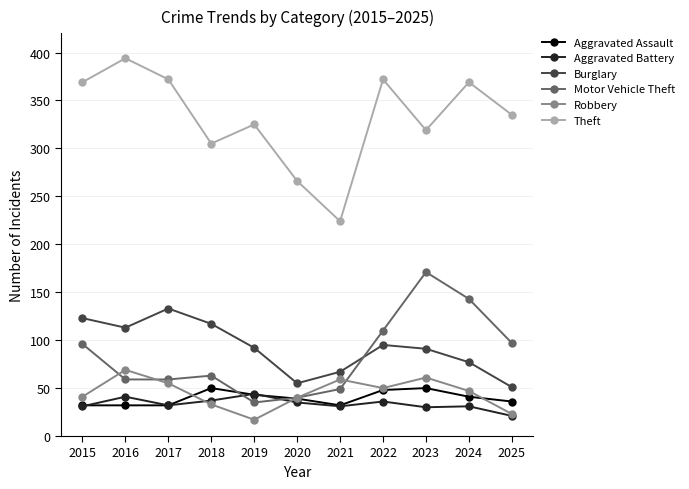

What value does the Motor Vehicle Theft series have at 2022?

110